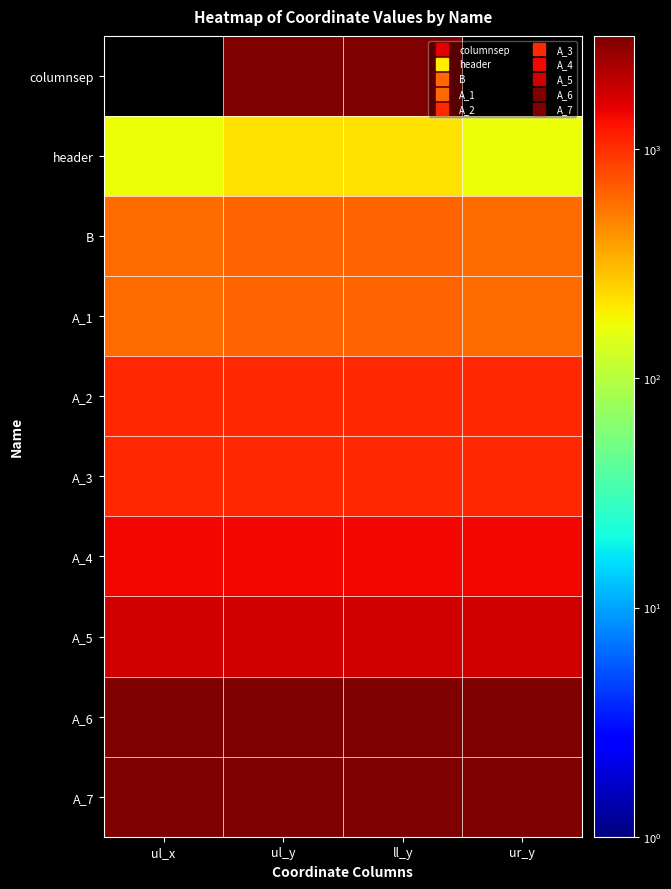

Reading left to right, list all the values displayed in this chart.

columnsep: ul_x=0	ul_y=3119	ll_y=3119	ur_y=0
header: ul_x=173	ul_y=222	ll_y=222	ur_y=173
B: ul_x=601	ul_y=633	ll_y=633	ur_y=601
A_1: ul_x=602	ul_y=632	ll_y=632	ur_y=602
A_2: ul_x=1049	ul_y=1049	ll_y=1049	ur_y=1049
A_3: ul_x=1069	ul_y=1069	ll_y=1069	ur_y=1069
A_4: ul_x=1408	ul_y=1408	ll_y=1408	ur_y=1408
A_5: ul_x=1747	ul_y=1750	ll_y=1750	ur_y=1747
A_6: ul_x=3036	ul_y=3036	ll_y=3036	ur_y=3036
A_7: ul_x=3069	ul_y=3069	ll_y=3069	ur_y=3069